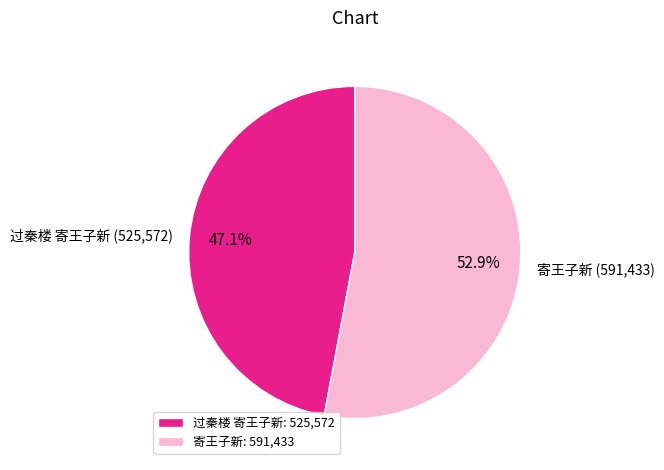

To the nearest percent, what portion does 过秦楼 寄王子新 represent?

47%